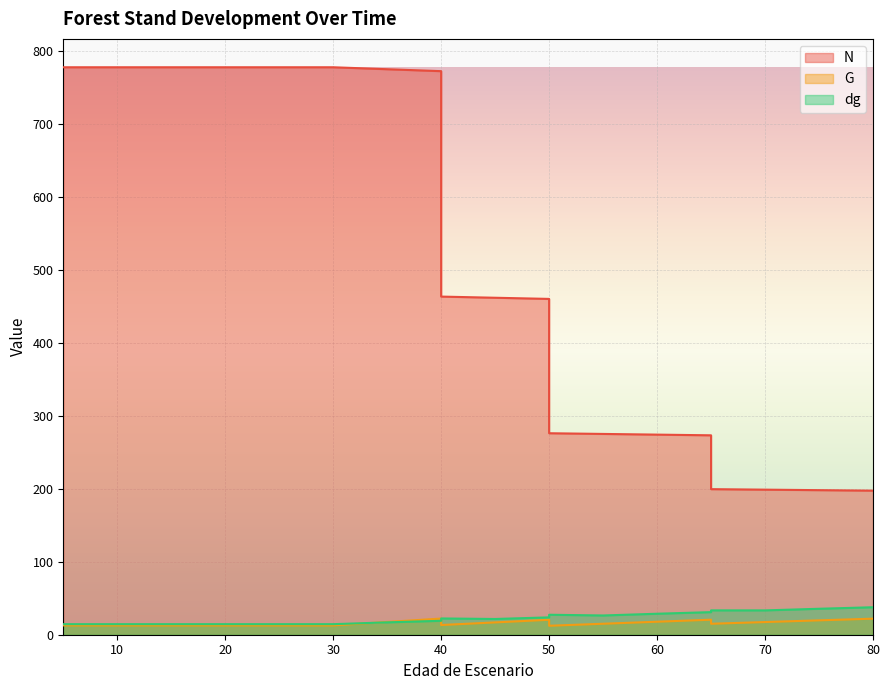

What is the greatest value displayed?

778.1